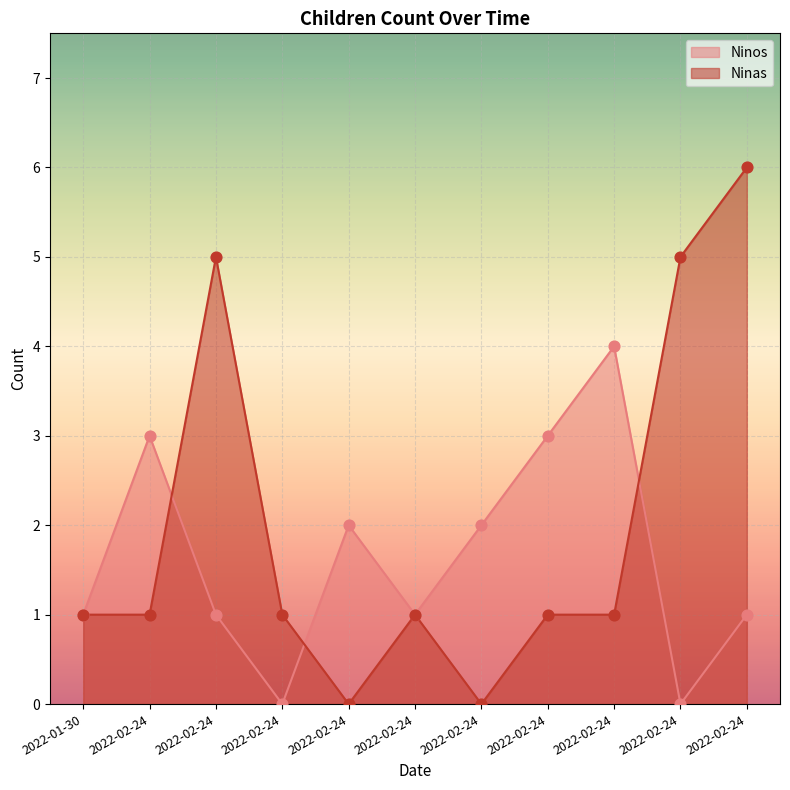

Which series has the largest total across all categories?

Ninas